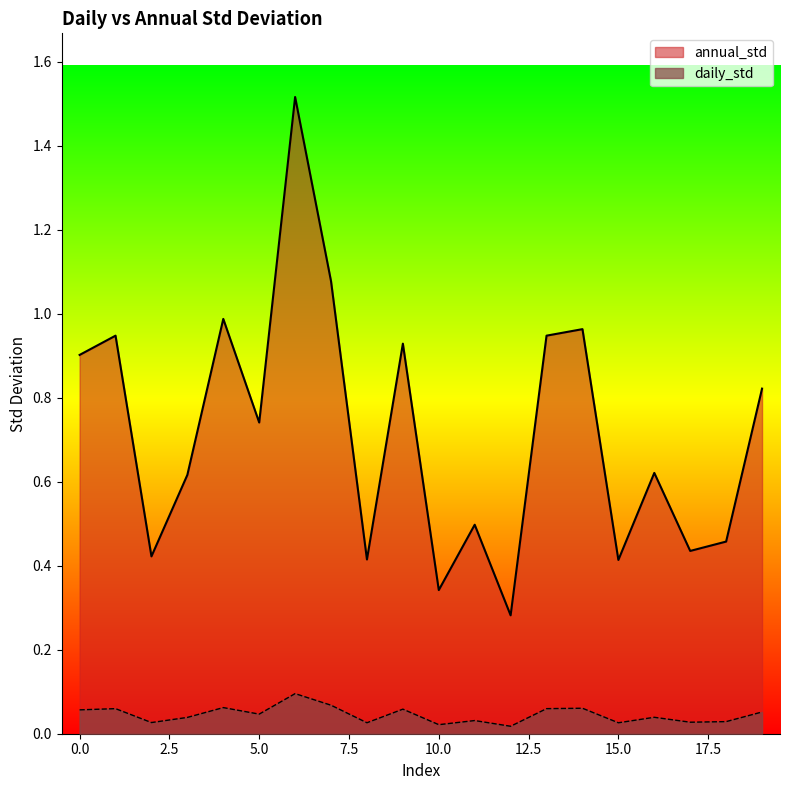

How many lines are shown in the chart?

2